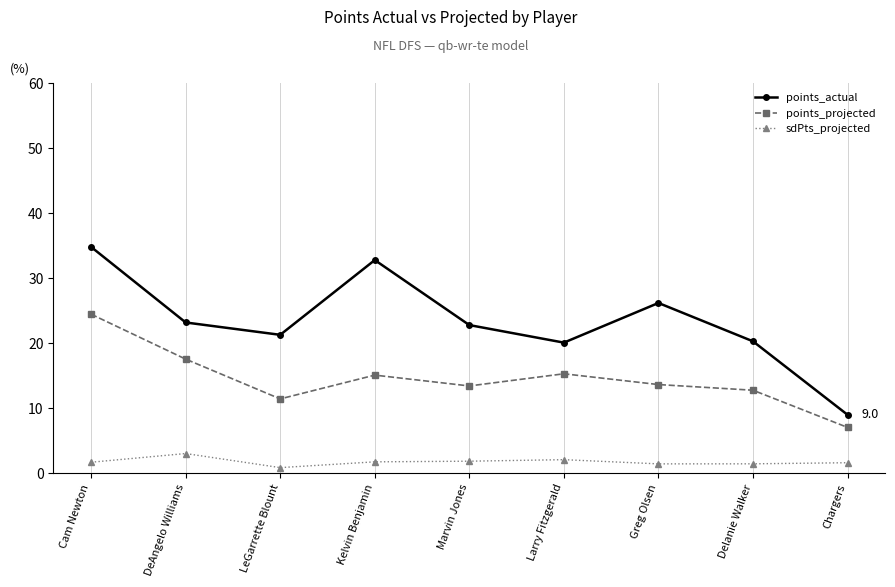

True or false: sdPts_projected and points_projected intersect in this chart.

False